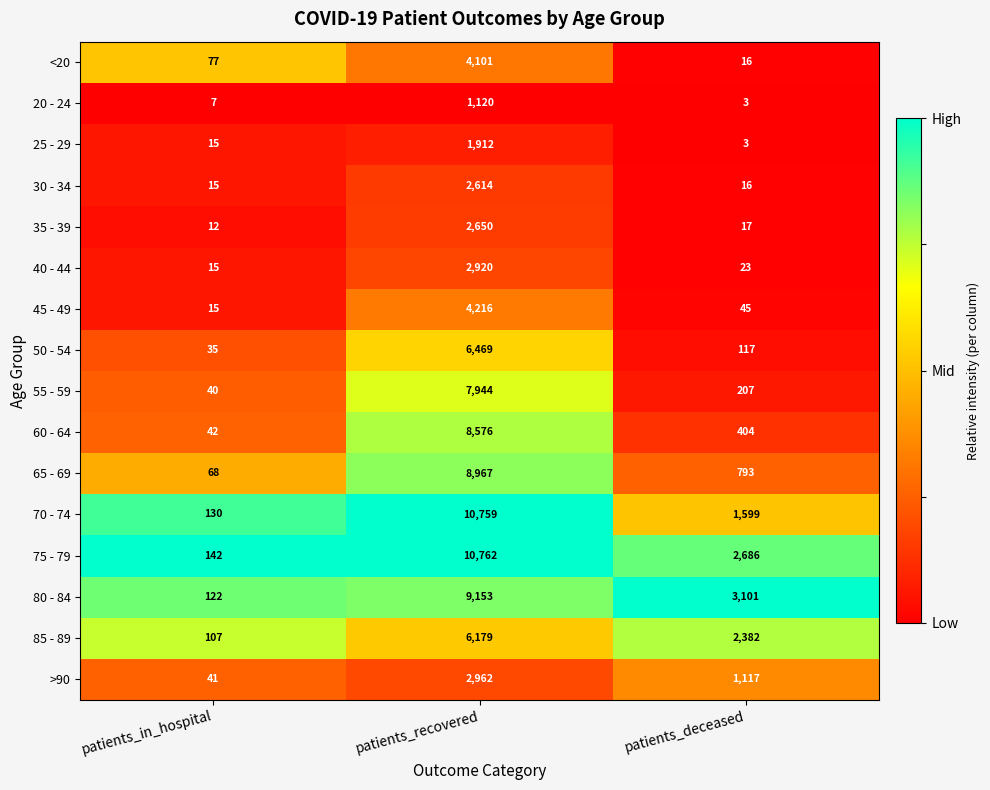

Is the value of 20 - 24 at patients_recovered greater than the value of 35 - 39 at patients_recovered?

No